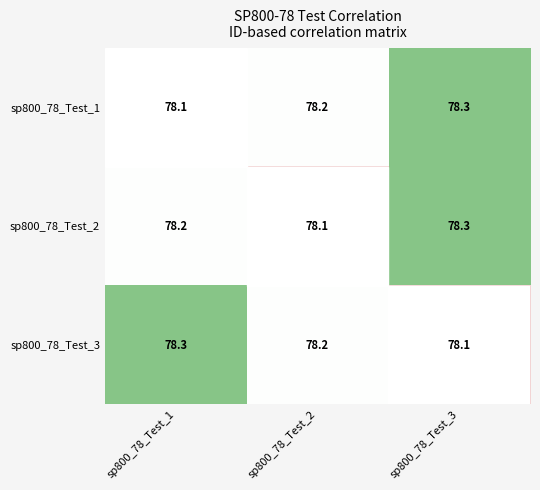

What is the sum of the sp800_78_Test_1 values at sp800_78_Test_3 and sp800_78_Test_2?

156.5